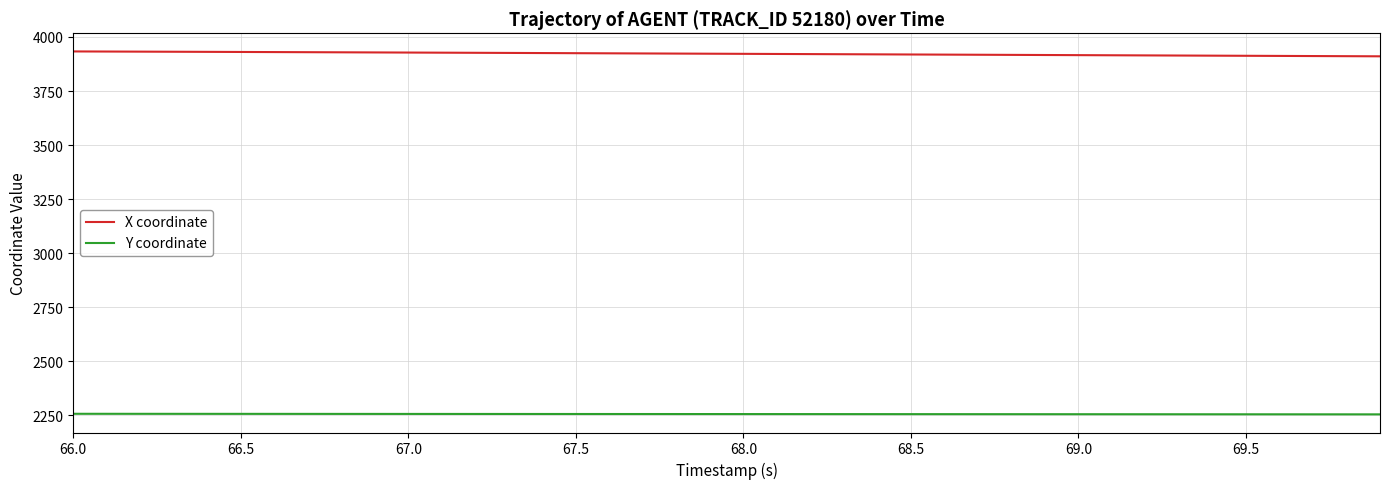

Rank the series by their average value, from lowest to highest.

Y coordinate, X coordinate